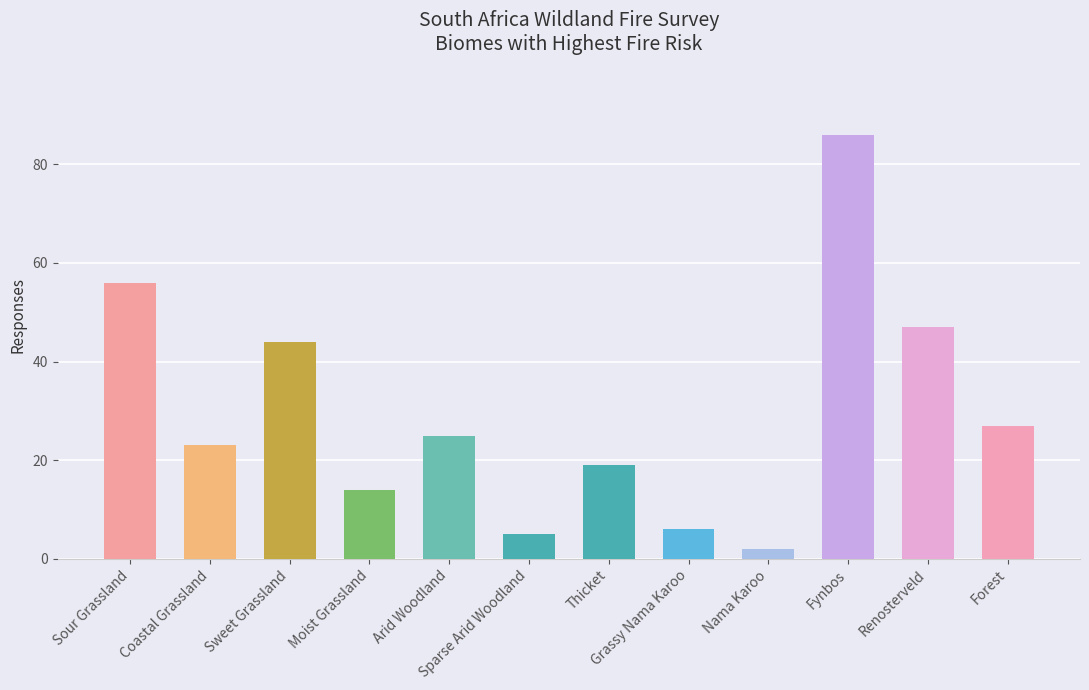

What is the sum of all values?

354